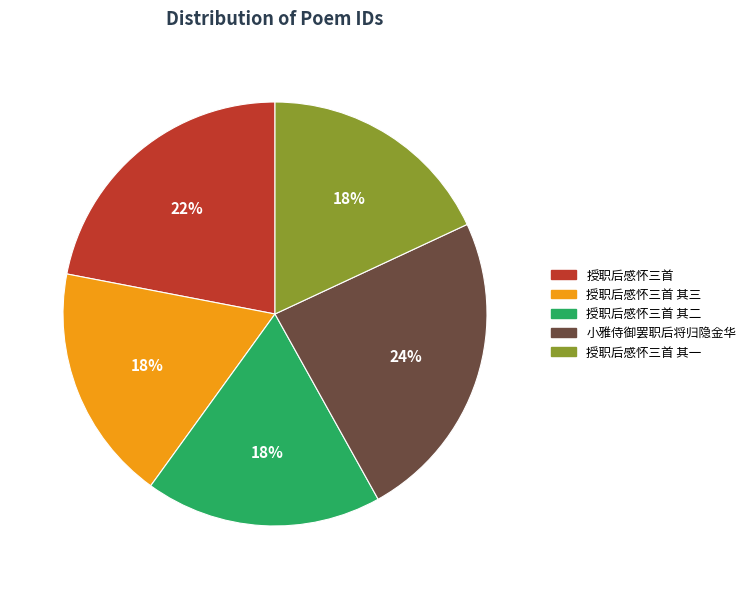

To the nearest percent, what is the difference between the largest and smallest slice percentages?

6%